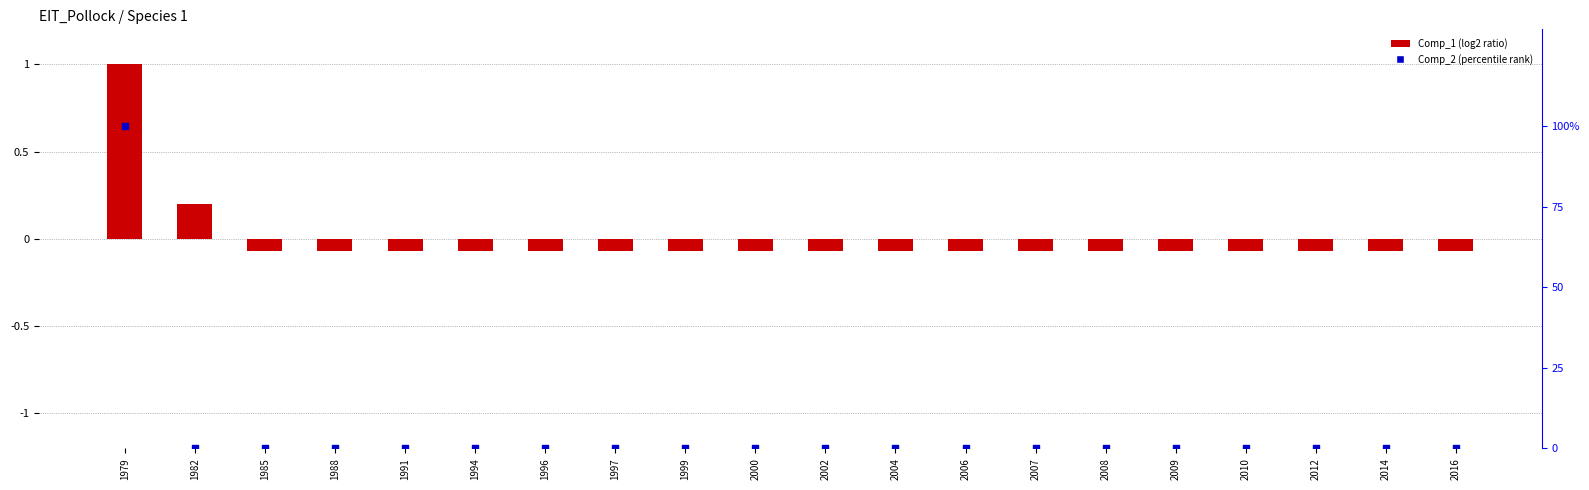

At which category is the sum across all series the highest?

1979